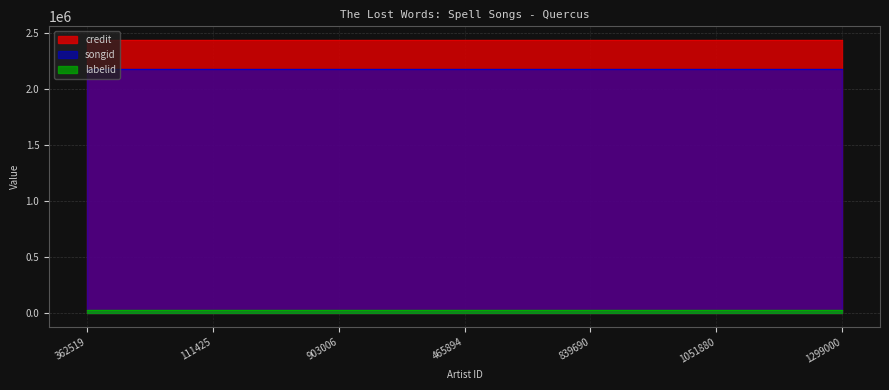

Reading left to right, transcribe all the data shown in this chart.

credit: 362519=2434492	111425=2434492	903006=2434492	465894=2434492	839690=2434492	1051880=2434492	1299000=2434492
songid: 362519=2173584	111425=2173584	903006=2173584	465894=2173584	839690=2173584	1051880=2173584	1299000=2173584
labelid: 362519=31795	111425=31795	903006=31795	465894=31795	839690=31795	1051880=31795	1299000=31795